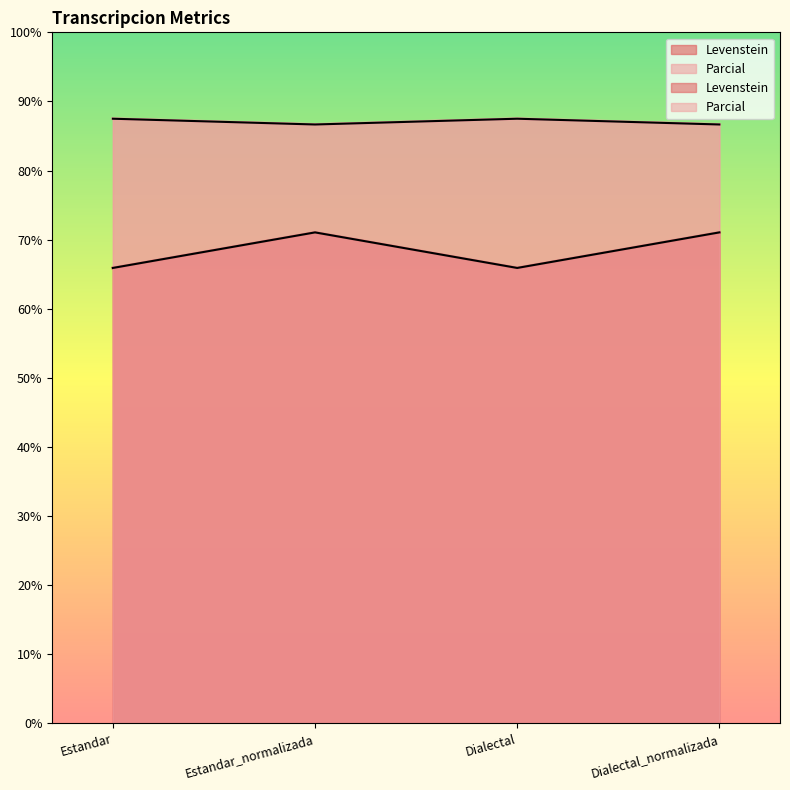

How many values in the Parcial series exceed 87?

2